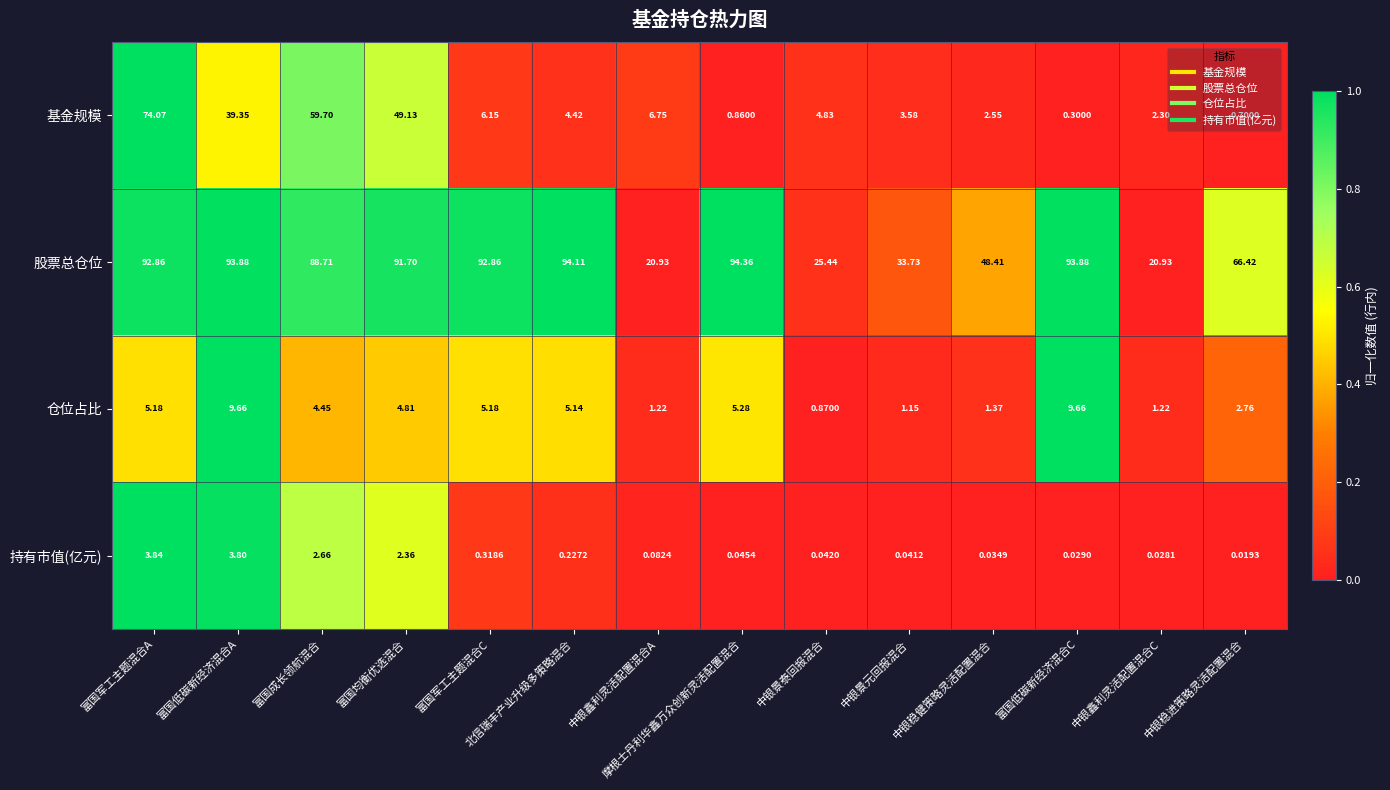

Rank the series by their maximum value, from lowest to highest.

持有市值(亿元), 仓位占比, 基金规模, 股票总仓位